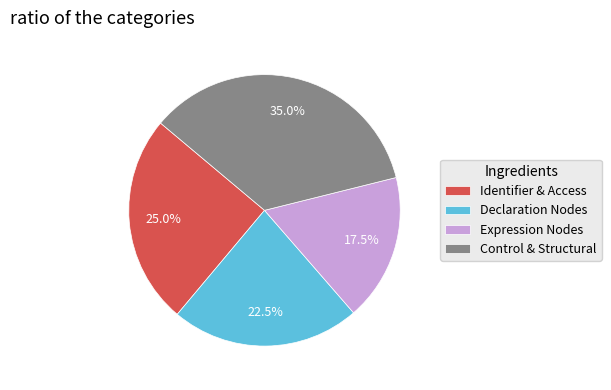

How many segments does this pie chart have?

4